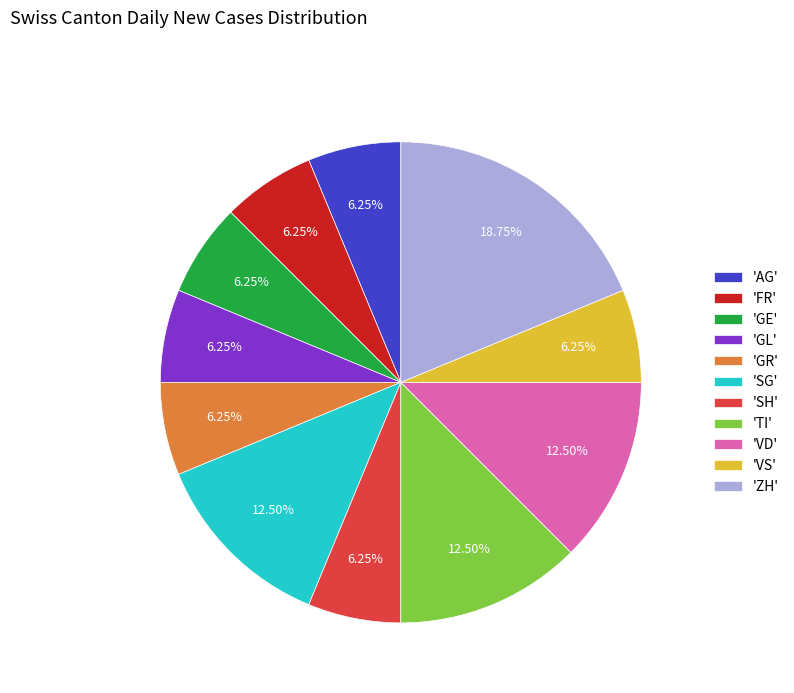

Which has a higher value, 'GL' or 'SG'?

'SG'